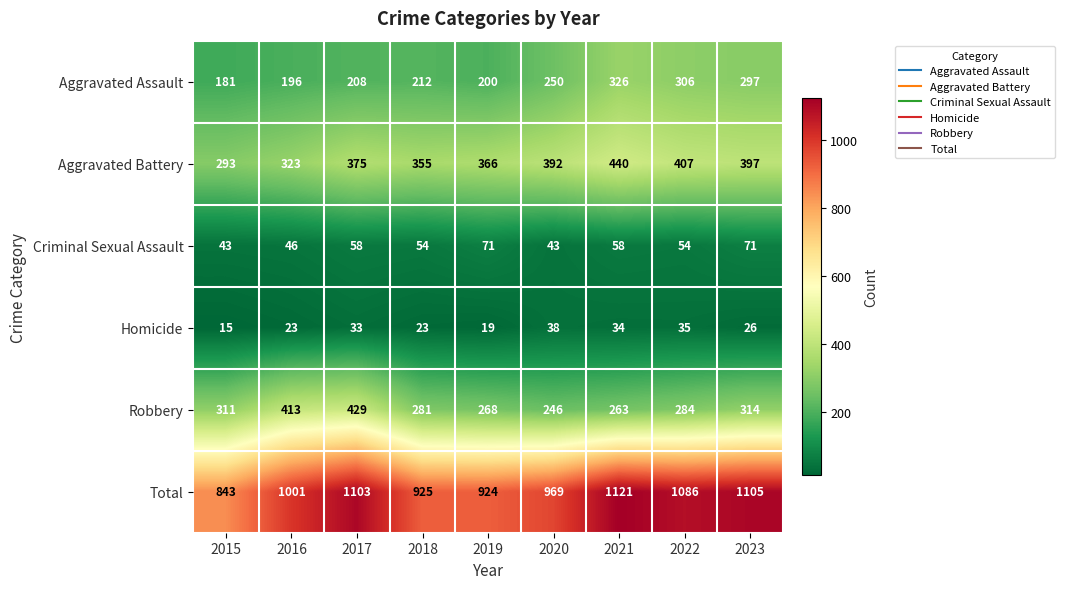

Which series has the largest range (max minus min)?

Total